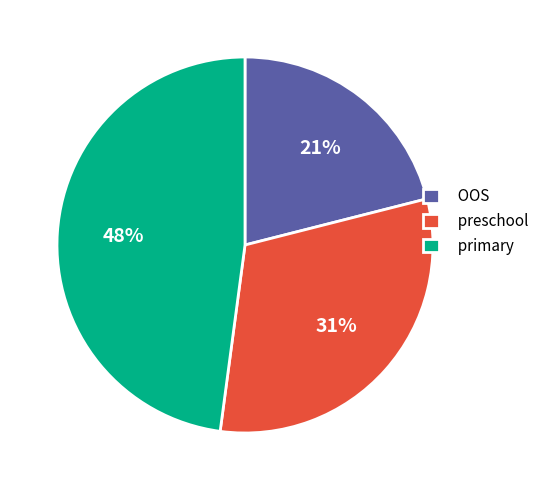

What percentage is the primary slice, to the nearest percent?

48%